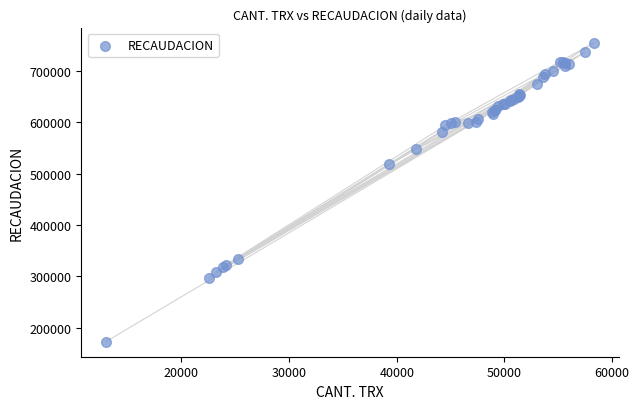

What Y value in the scatter plot is closest to 464223?

518777.4